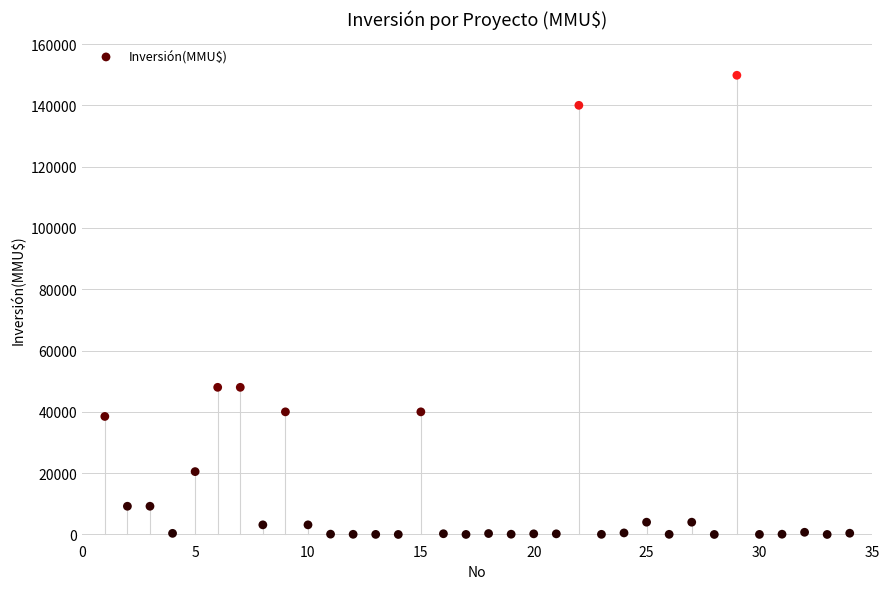

What is the range of Y values (max minus min)?

149800